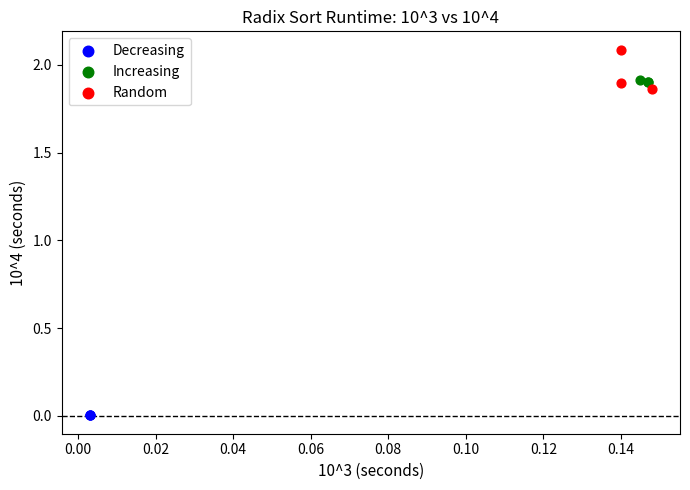

Which series contains the highest Y value?

Random